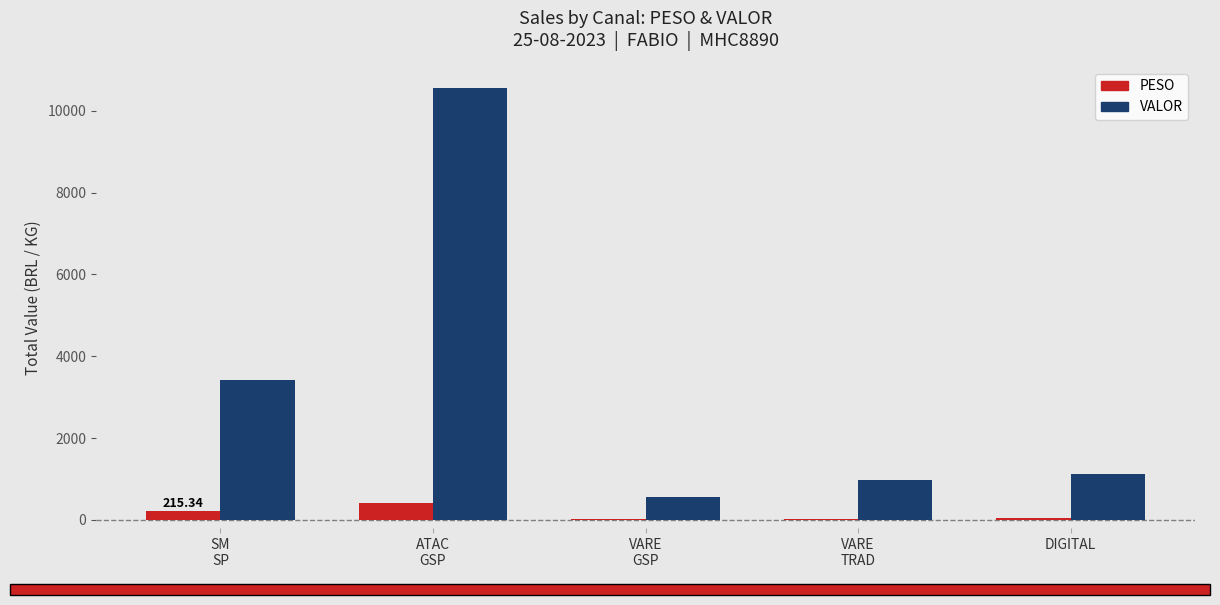

Between VARE
GSP and DIGITAL, which series saw the biggest shift?

VALOR